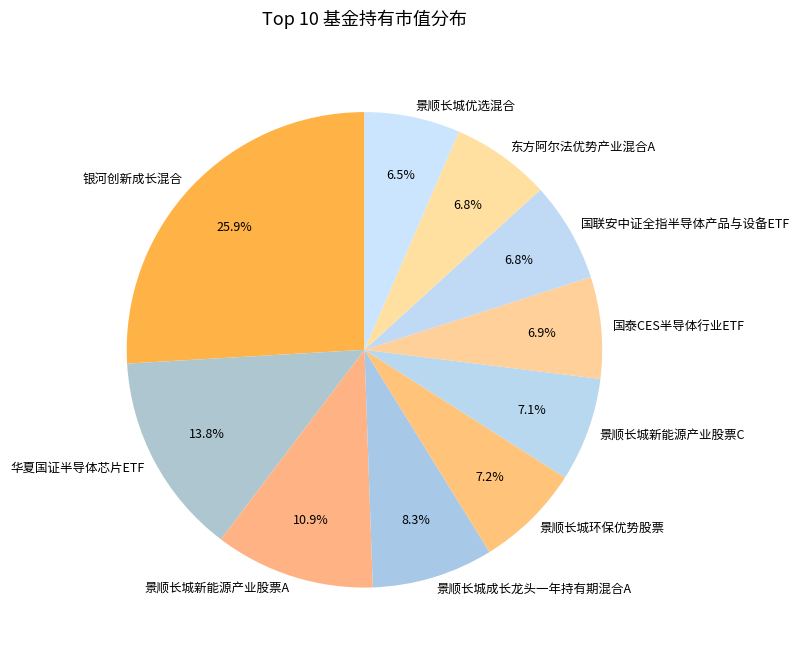

Which has a higher value, 景顺长城成长龙头一年持有期混合A or 国联安中证全指半导体产品与设备ETF?

景顺长城成长龙头一年持有期混合A